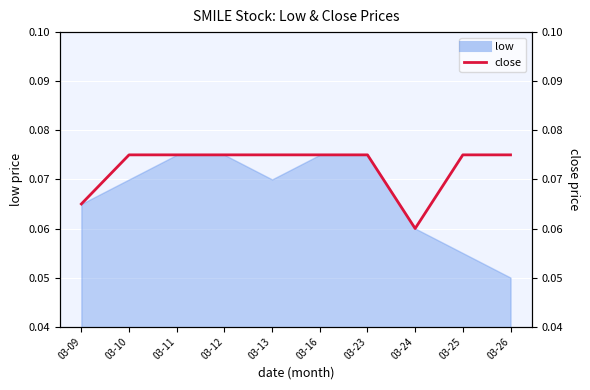

Which has a higher value, 03-25 or 03-26?

03-25